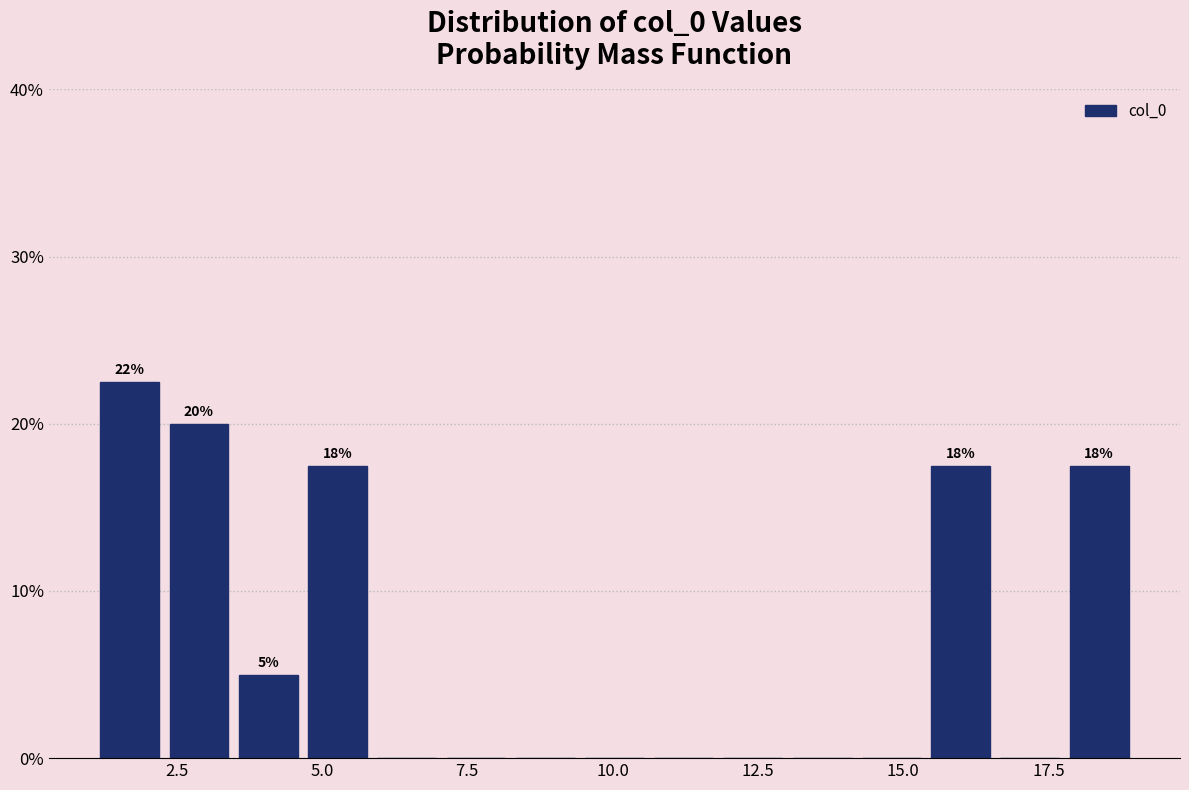

Around what value on the x-axis is the tallest bar? Give the approximate position of its centre, as read against the axis.

1.5